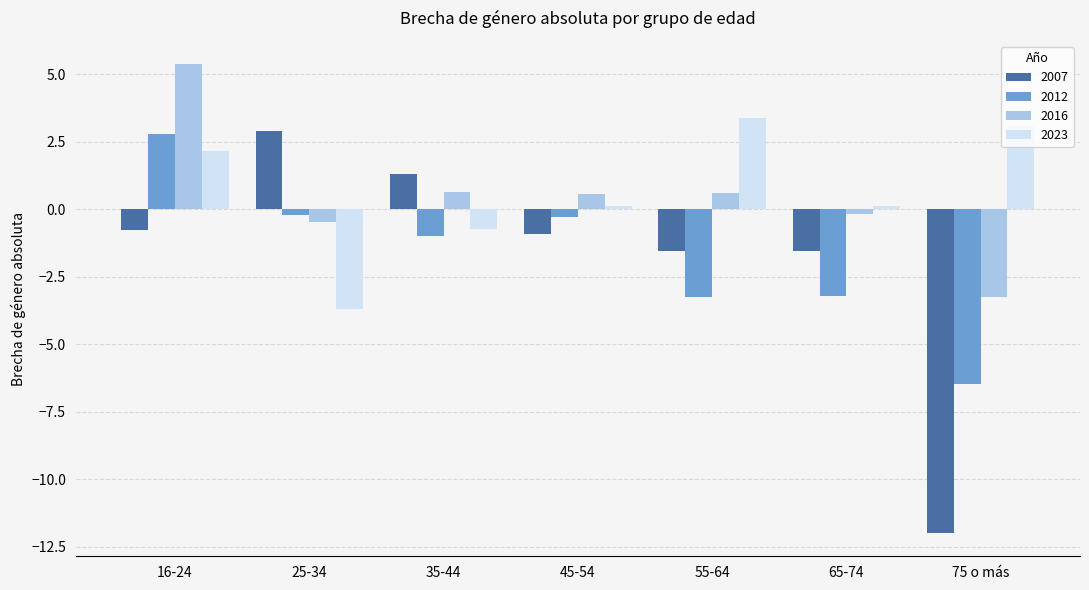

Reading right to left, what are all the values shown in this chart?

2007: -12.0	-1.5	-1.5	-0.9	1.3	2.9	-0.7
2012: -6.5	-3.2	-3.2	-0.3	-1.0	-0.2	2.8
2016: -3.3	-0.2	0.6	0.6	0.6	-0.5	5.4
2023: 3.1	0.1	3.4	0.1	-0.7	-3.7	2.2